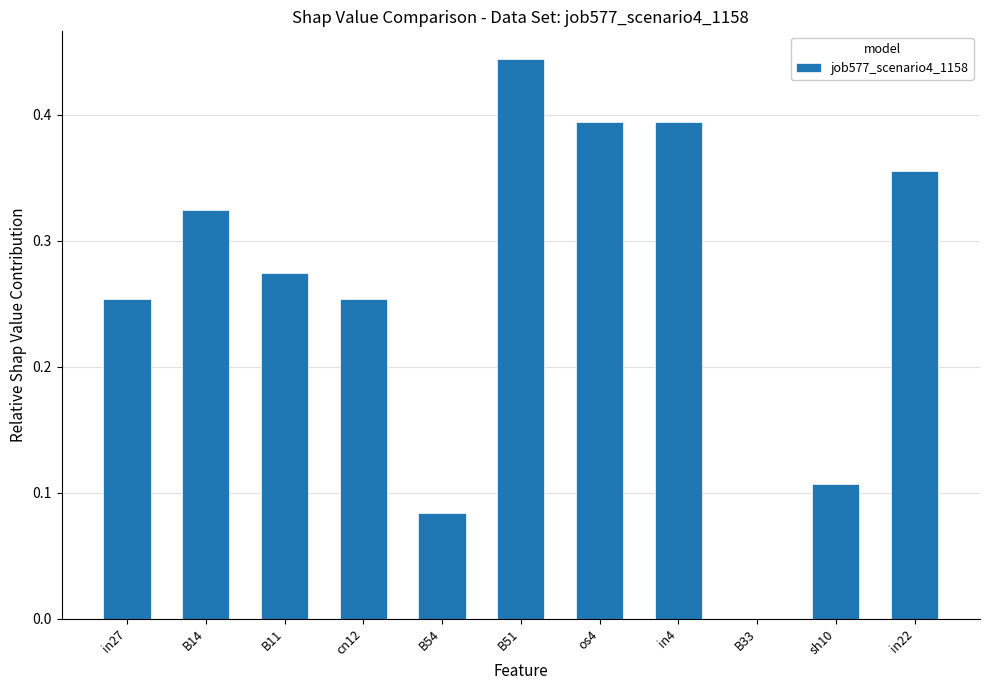

Are the bars horizontal?

No